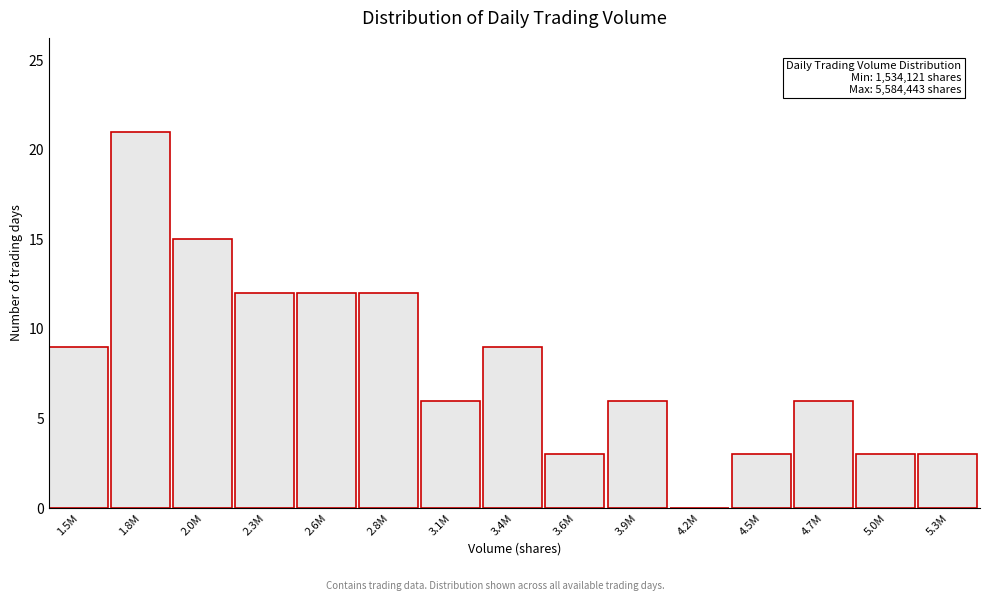

Reading left to right, list all the values displayed in this chart.

1.5M=9	1.8M=21	2.0M=15	2.3M=12	2.6M=12	2.8M=12	3.1M=6	3.4M=9	3.6M=3	3.9M=6	4.2M=0	4.5M=3	4.7M=6	5.0M=3	5.3M=3